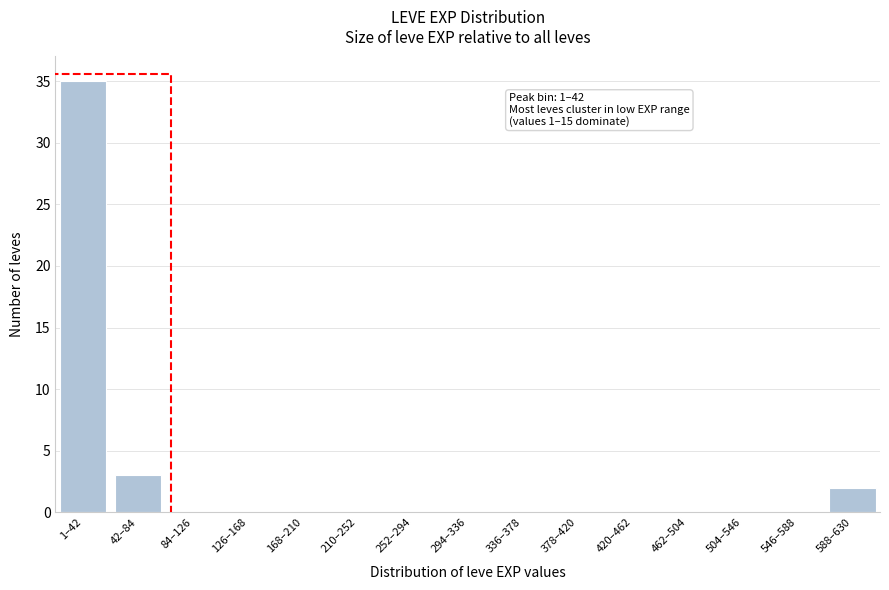

Reading right to left, what are all the values shown in this chart?

588–630=2	546–588=0	504–546=0	462–504=0	420–462=0	378–420=0	336–378=0	294–336=0	252–294=0	210–252=0	168–210=0	126–168=0	84–126=0	42–84=3	1–42=35